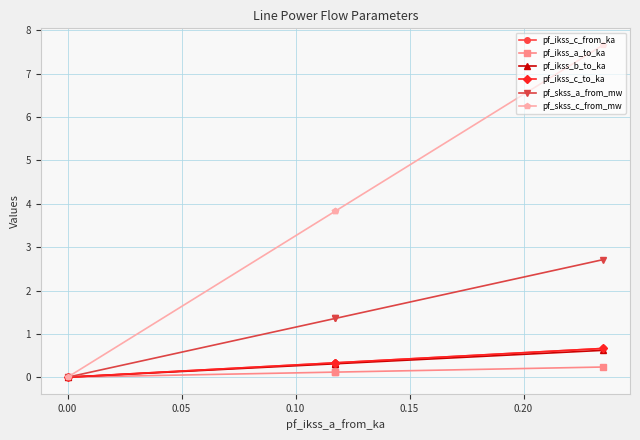

How many lines are shown in the chart?

6